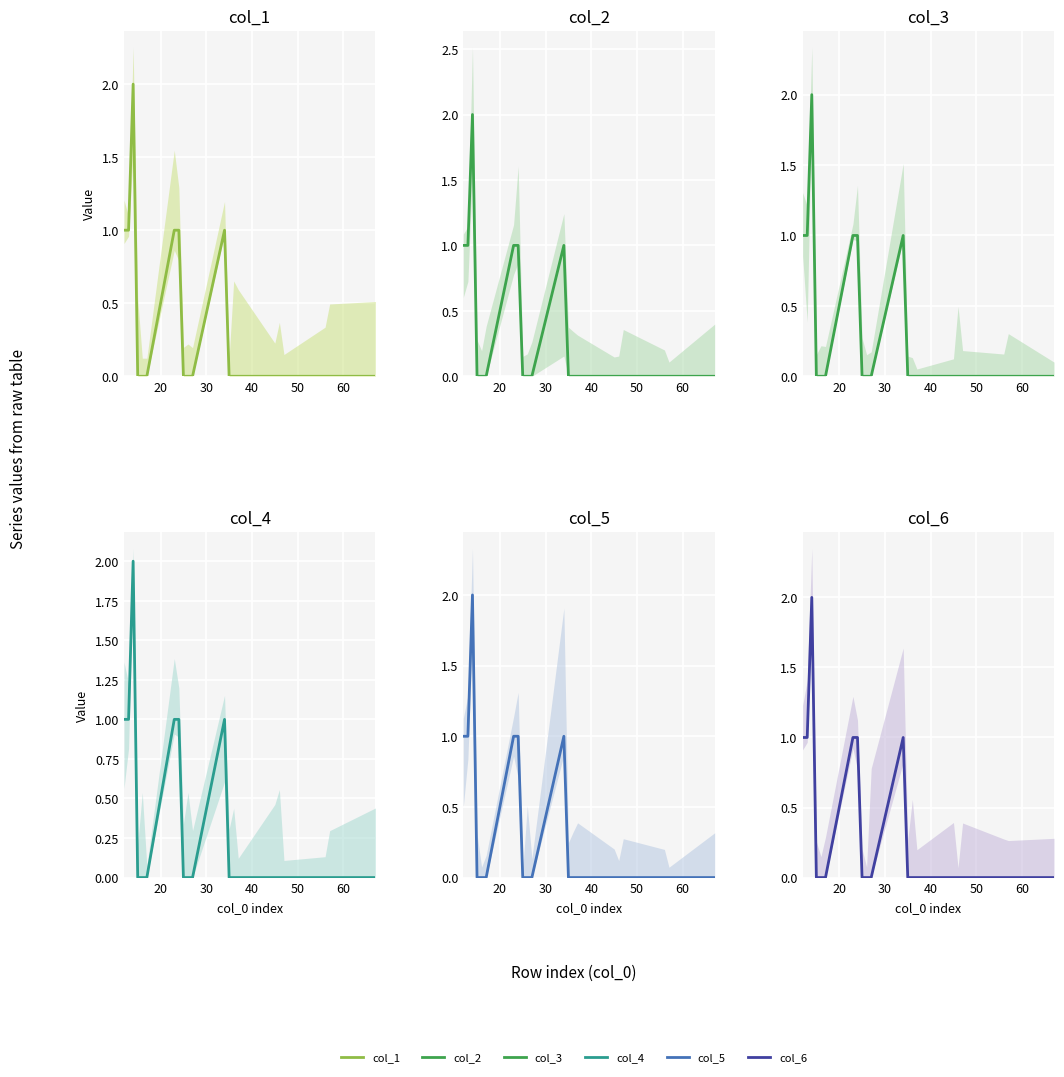

True or false: col_1 has a value of 0 at 40.

True